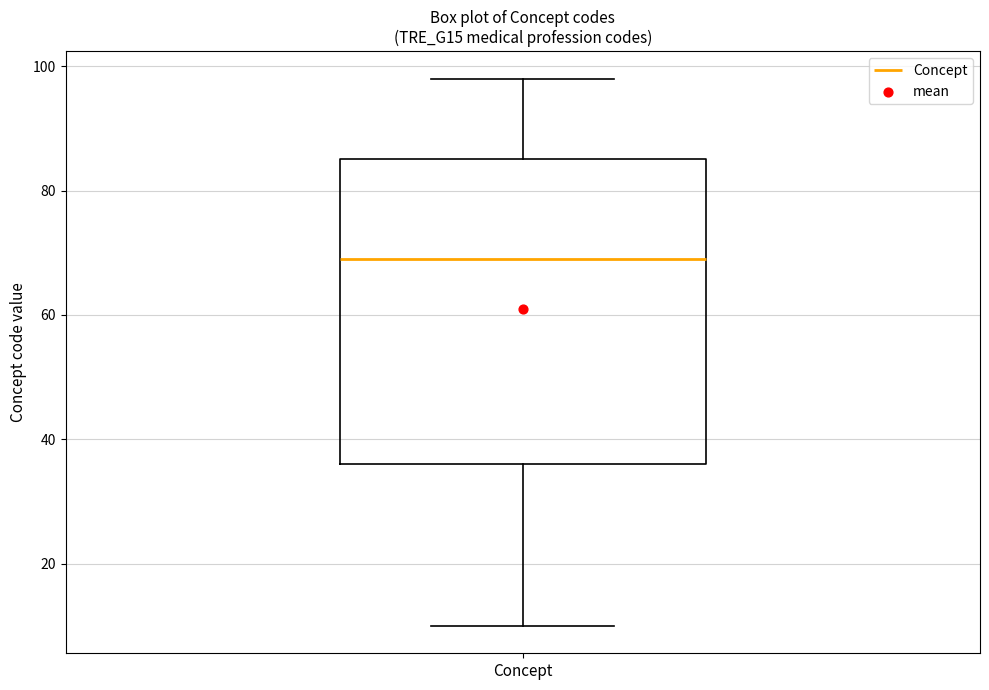

Where does the upper whisker of the box for Concept end on the y-axis? The values are not printed on the chart, so give them approximately, as read against the axis.

98